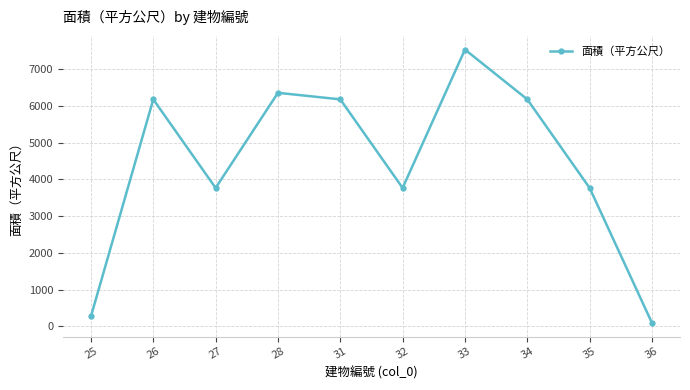

What is the average value?

4411.1